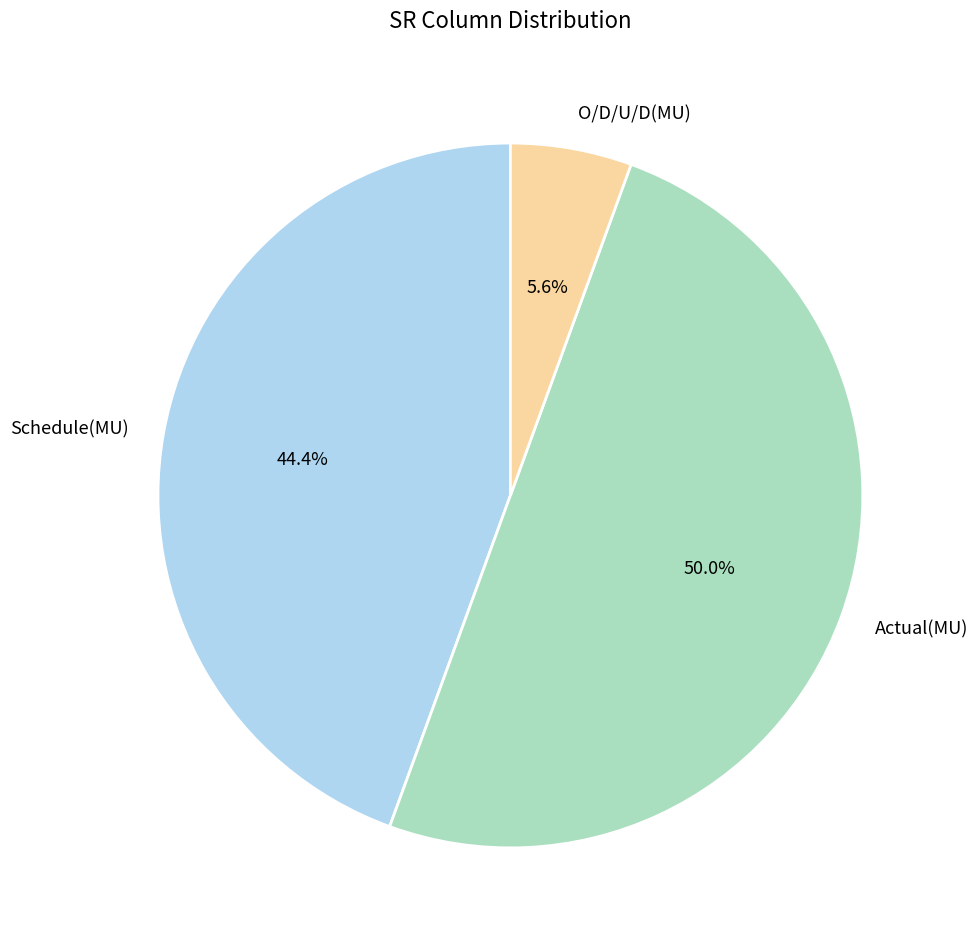

What percentage do Schedule(MU) and Actual(MU) together represent?

94.4%